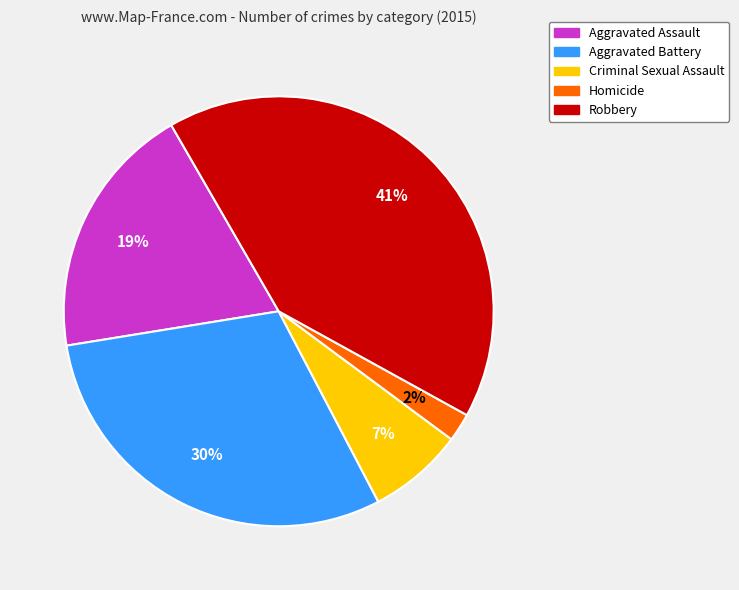

Is there a majority slice in this chart?

No